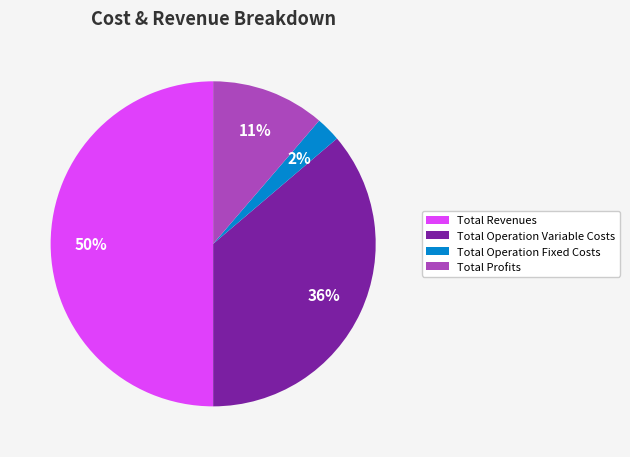

Which has a higher value, Total Operation Fixed Costs or Total Revenues?

Total Revenues